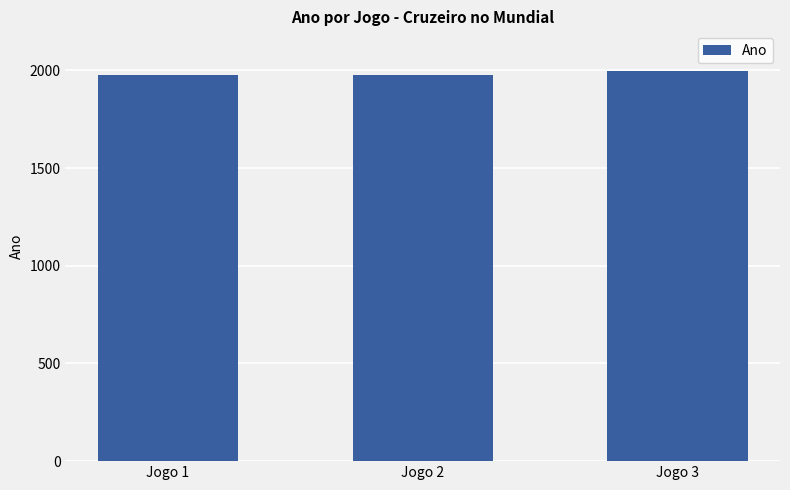

True or false: the data shows 869 at Jogo 2.

False